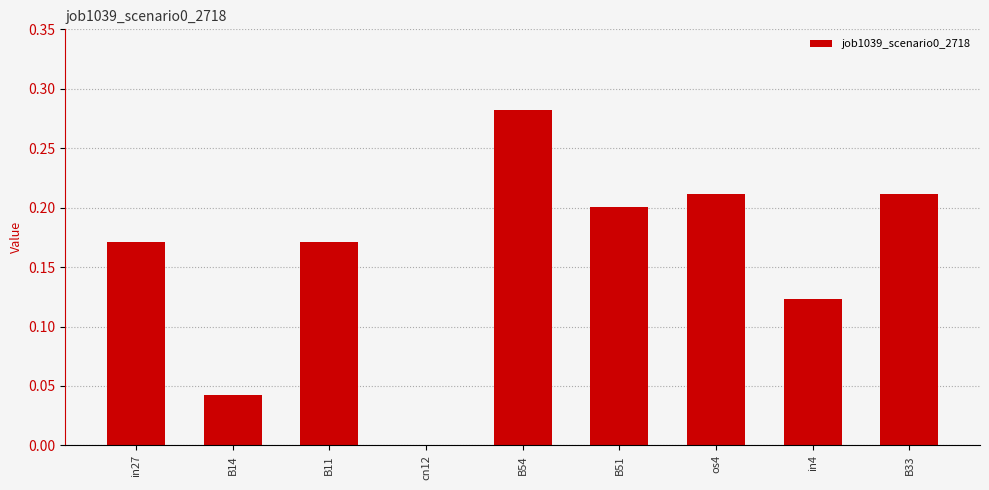

True or false: the data shows 0.2 at cn12.

False